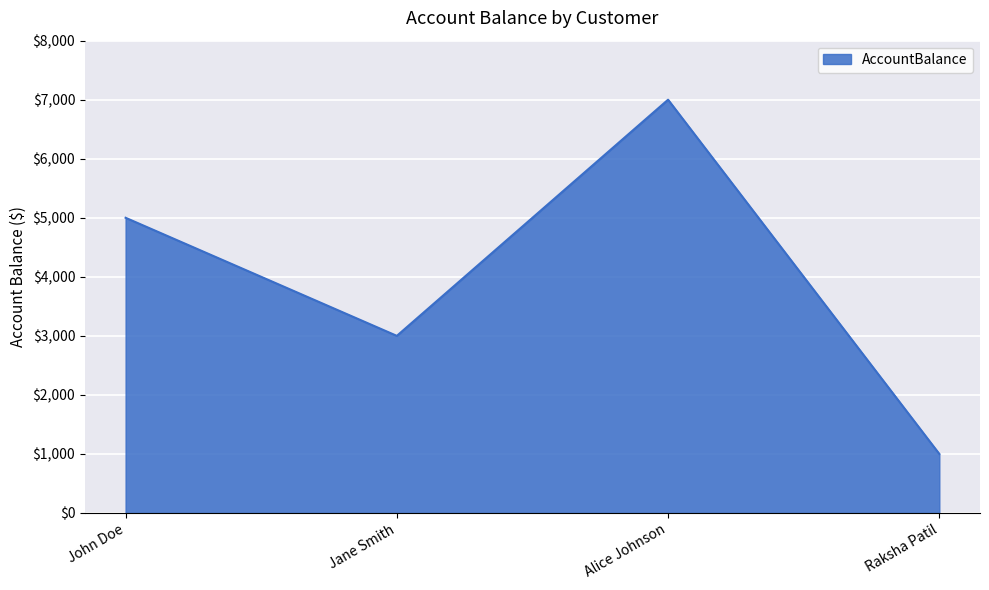

What is the sum of the values at Jane Smith and Raksha Patil?

4000